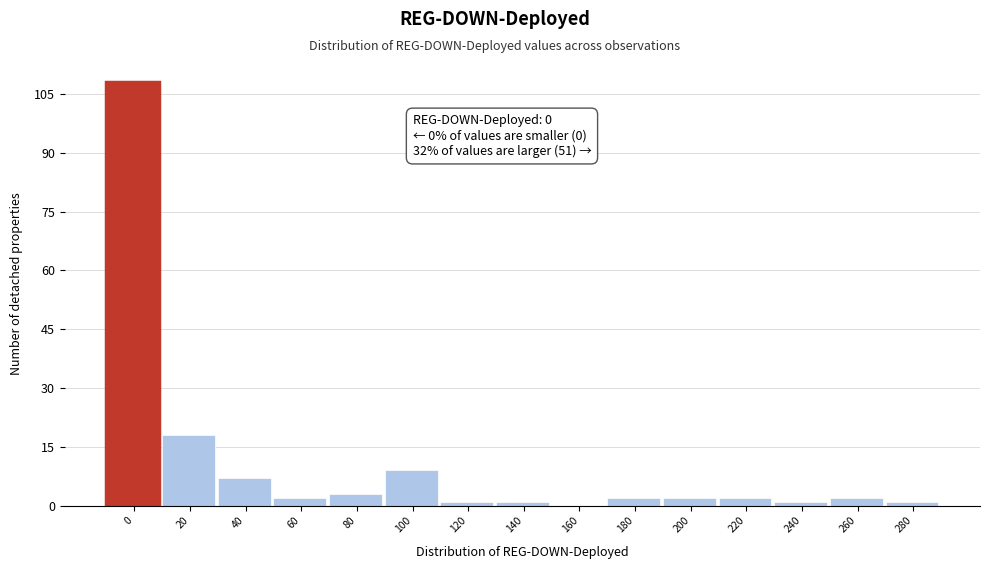

Reading left to right, extract all data points from this chart.

0=108	20=18	40=7	60=2	80=3	100=9	120=1	140=1	160=0	180=2	200=2	220=2	240=1	260=2	280=1